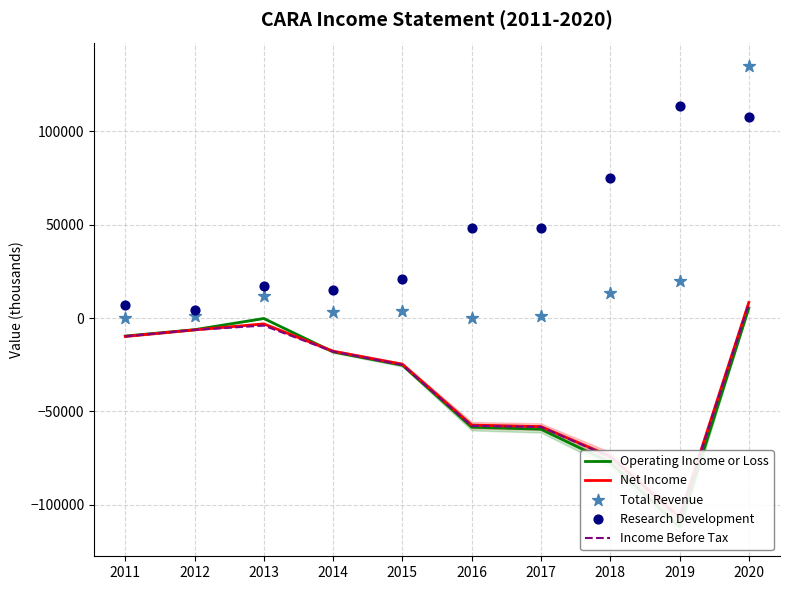

What are all the series names shown in the legend?

Operating Income or Loss, Net Income, Income Before Tax, Total Revenue, Research Development